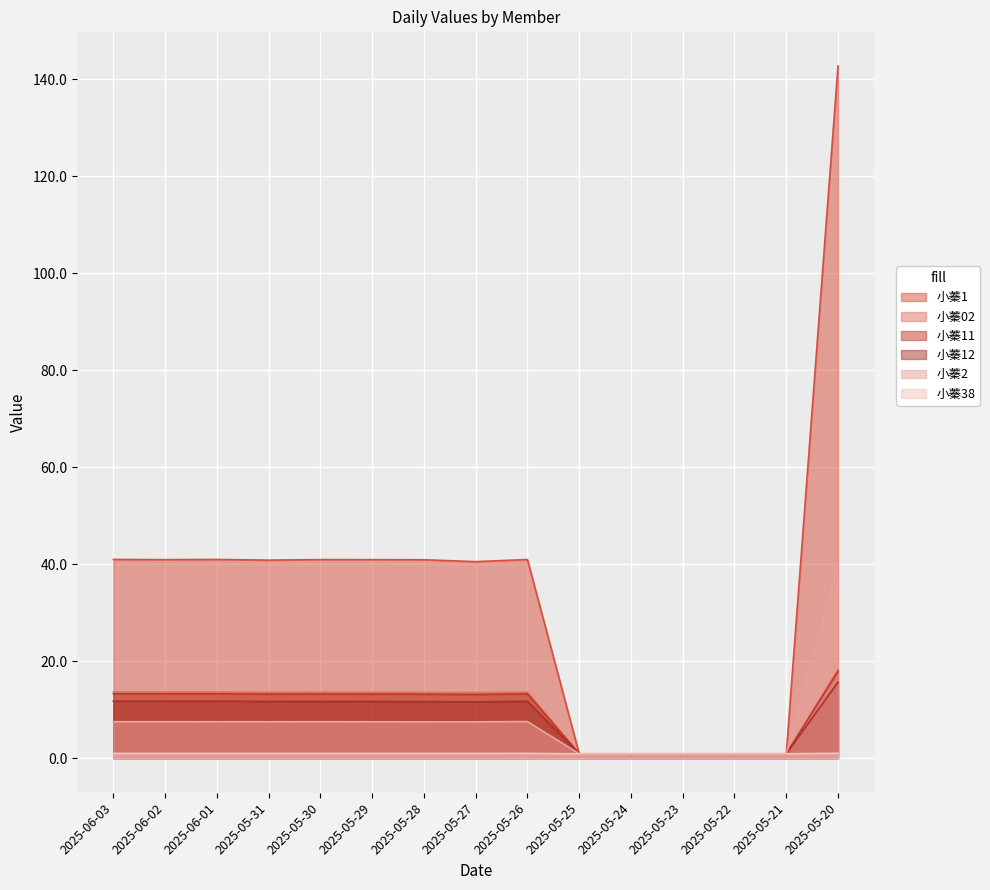

Where is the first local maximum for 小蓁12?

2025-05-30